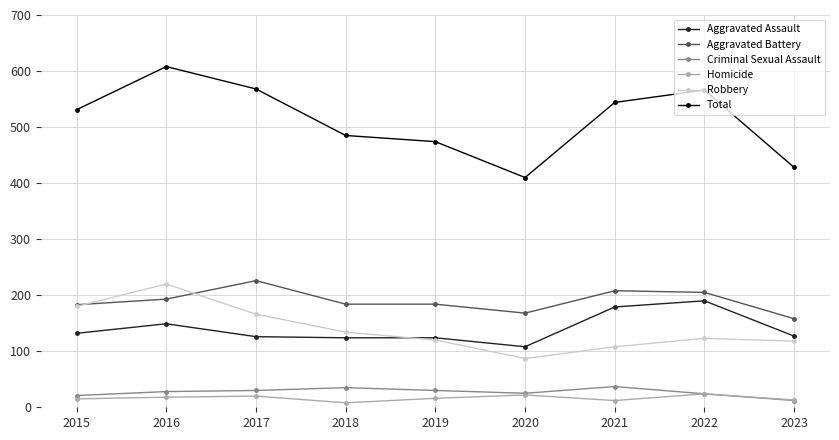

What is the spread (max minus min) of values at 2020?

388